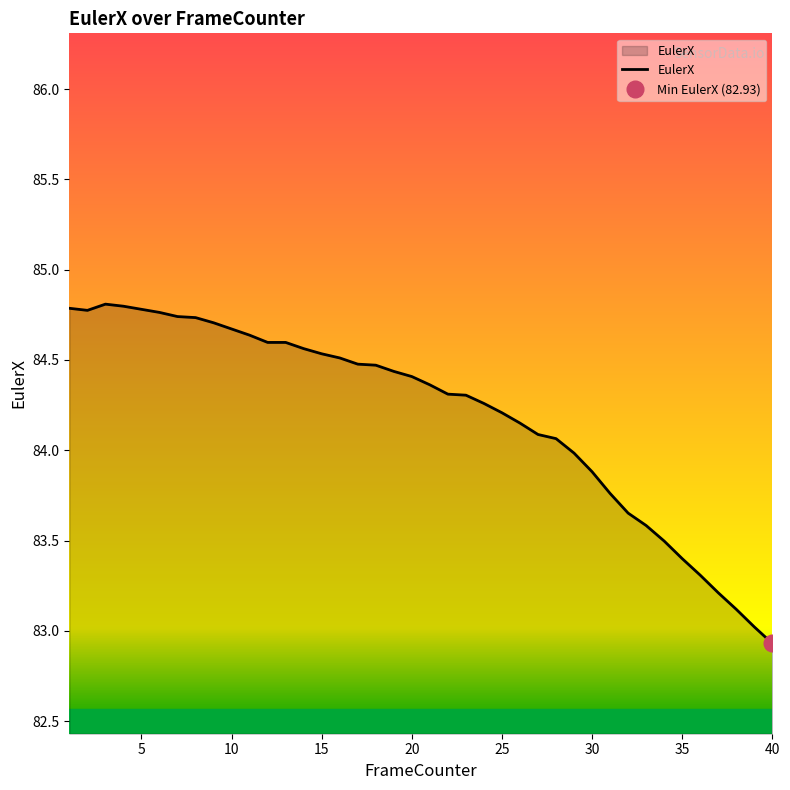

How many points are lower than both their immediate neighbors (excluding endpoints)?

1